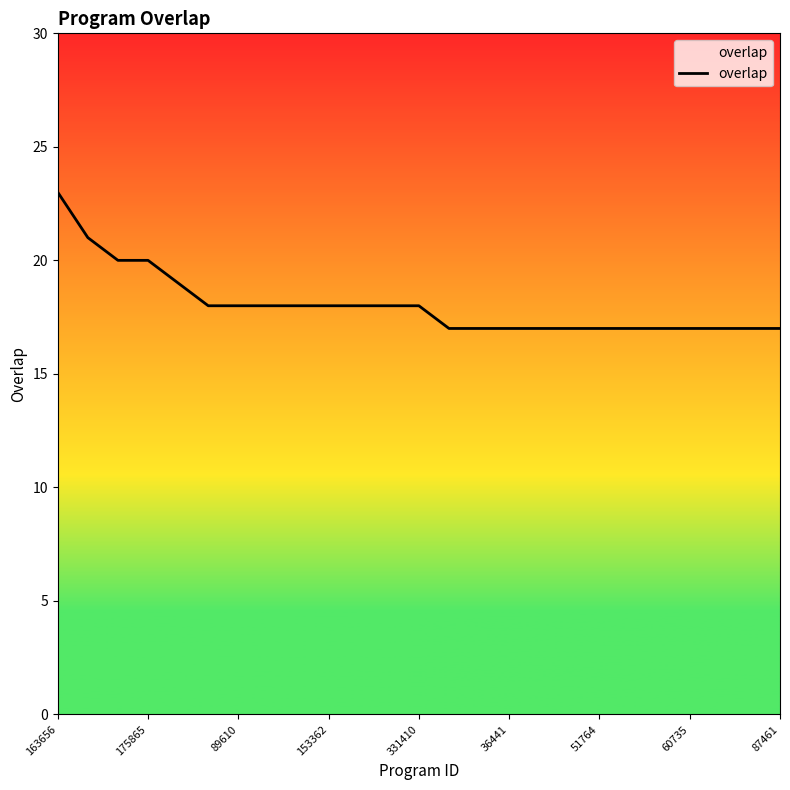

What is the smallest value displayed?

17